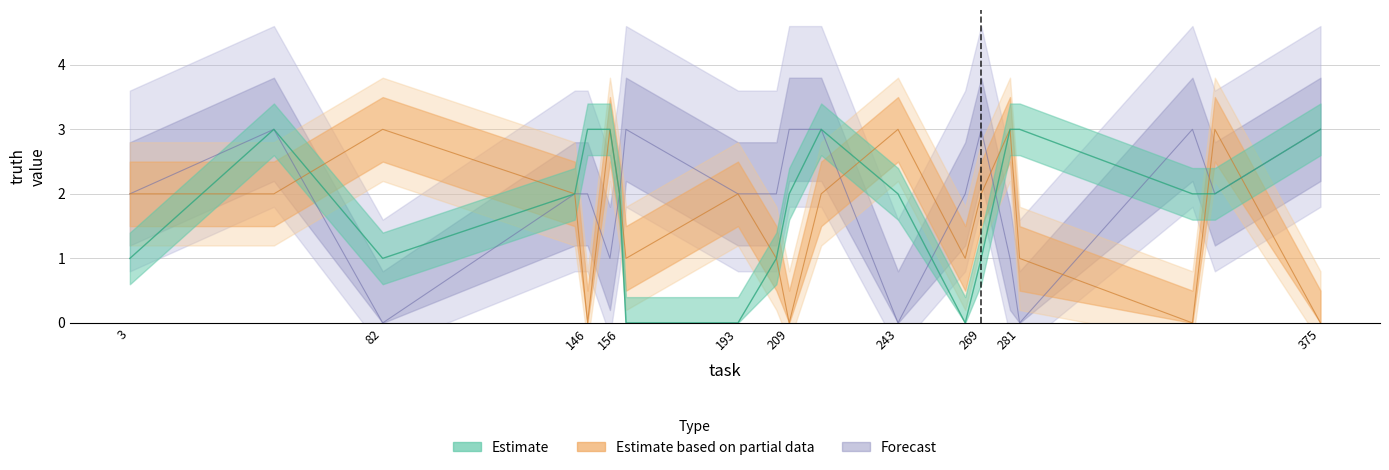

Is this an area chart (filled region under the line)?

No